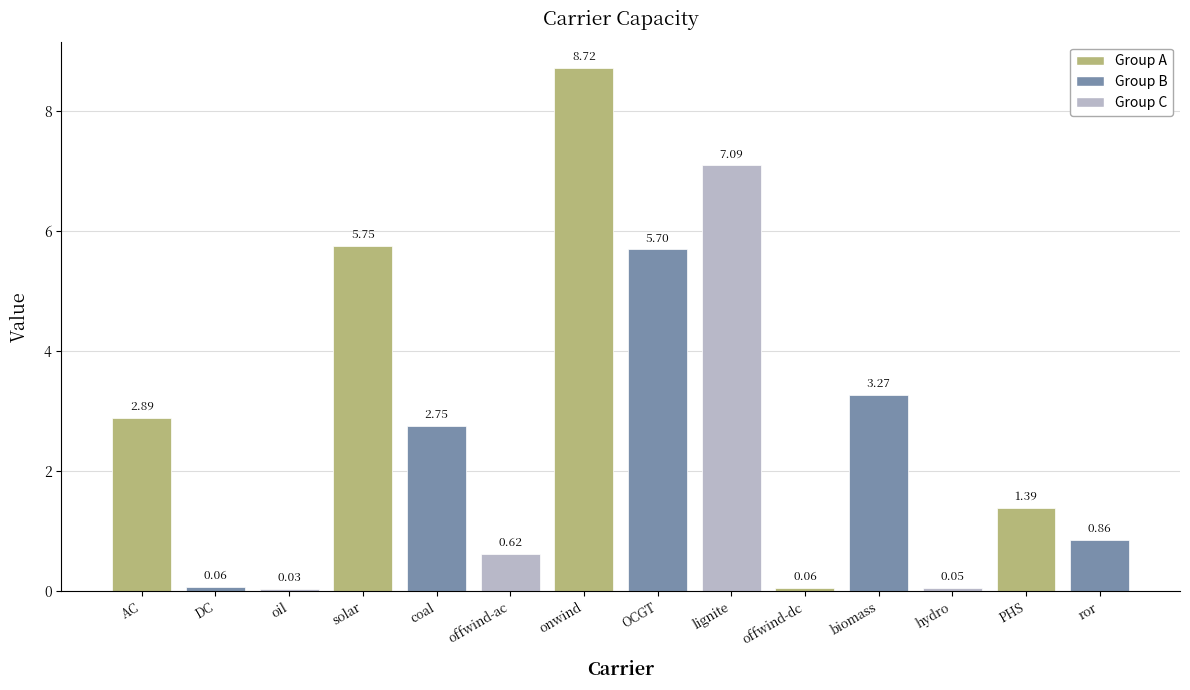

What is the label of the 7th bar from the right?

OCGT